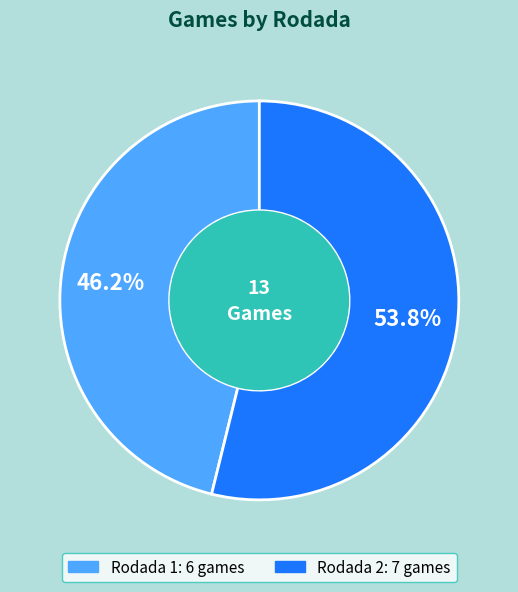

What is the ratio of the value at Rodada 1 to the value at Rodada 2?

0.9